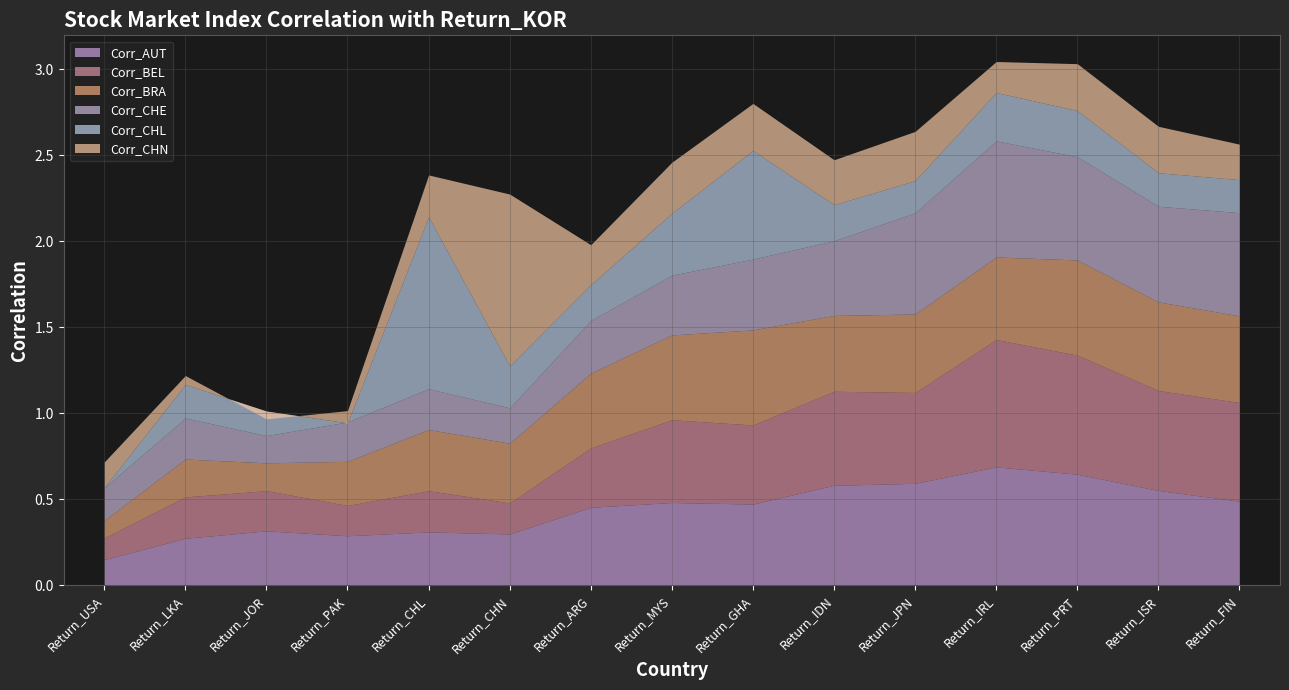

Does the chart display data point markers on the line(s)?

No